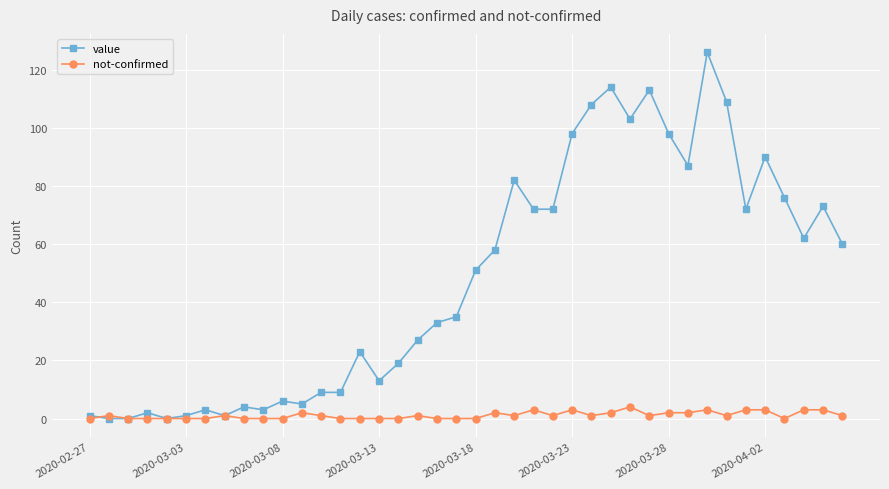

Which series has the largest total across all categories?

value